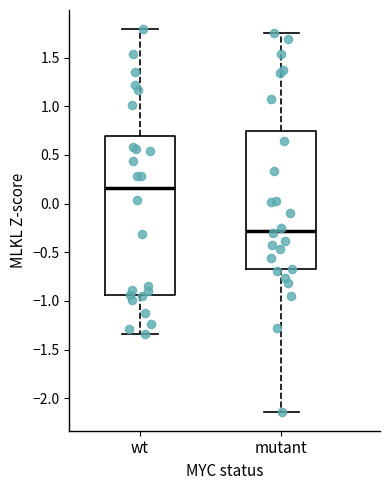

Where does the upper whisker of the box for wt end on the y-axis? The values are not printed on the chart, so give them approximately, as read against the axis.

1.80